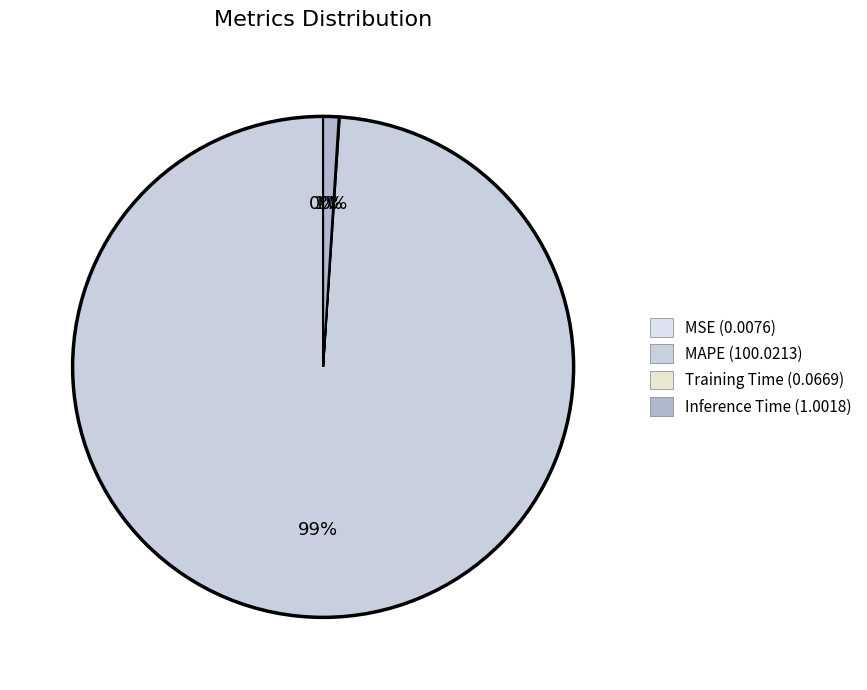

What is the majority slice?

MAPE